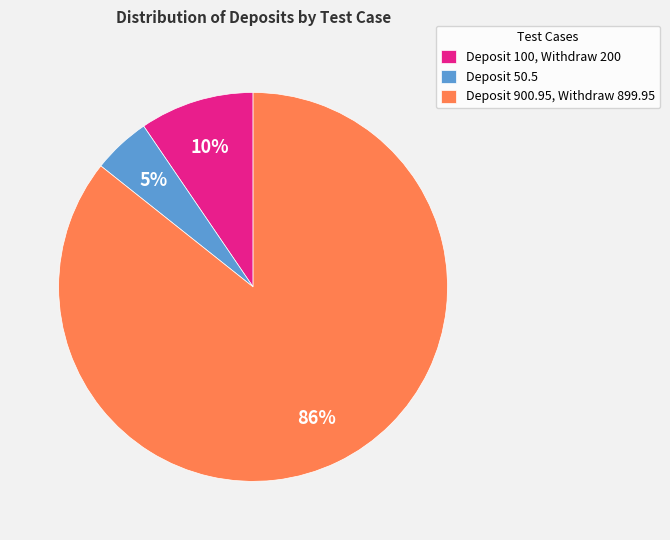

What percentage is the Deposit 50.5 slice, to the nearest percent?

5%